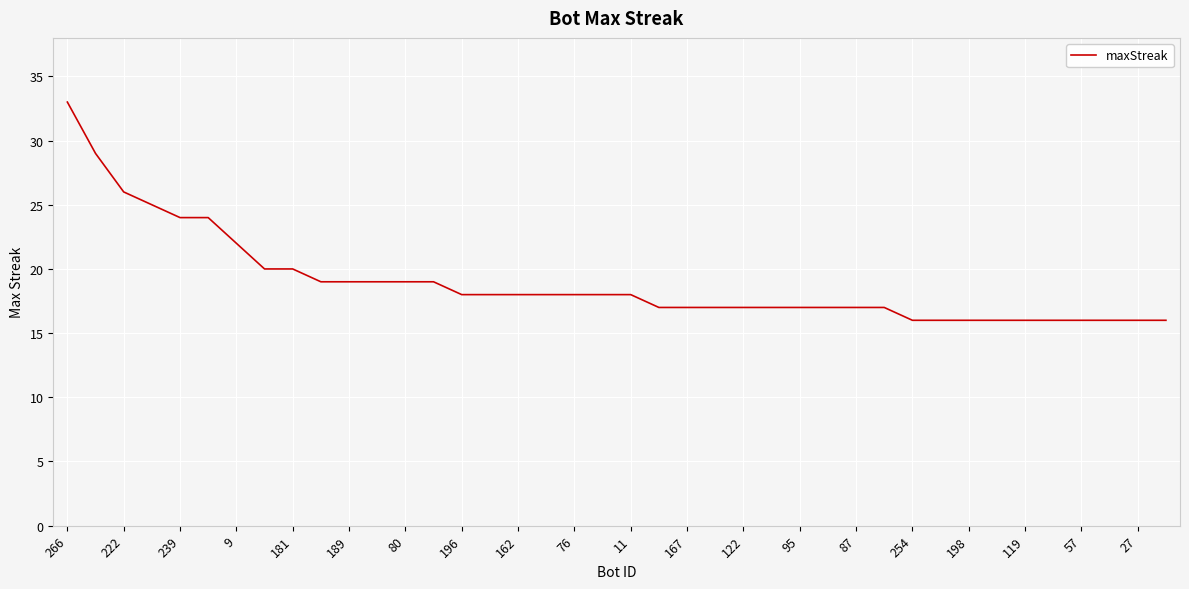

How many values are below 18?

19